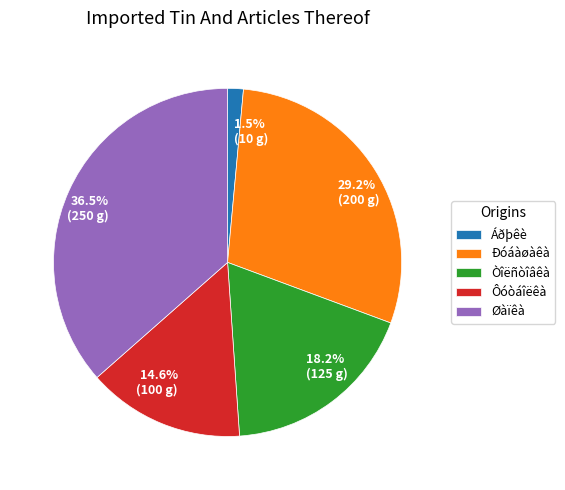

Is Òîëñòîâêà the majority of the pie?

No